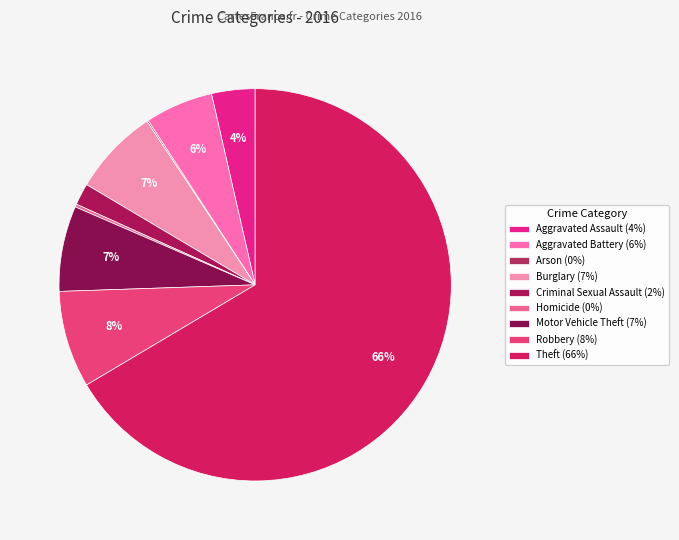

What percentage do Criminal Sexual Assault and Aggravated Assault together represent?

5.4%